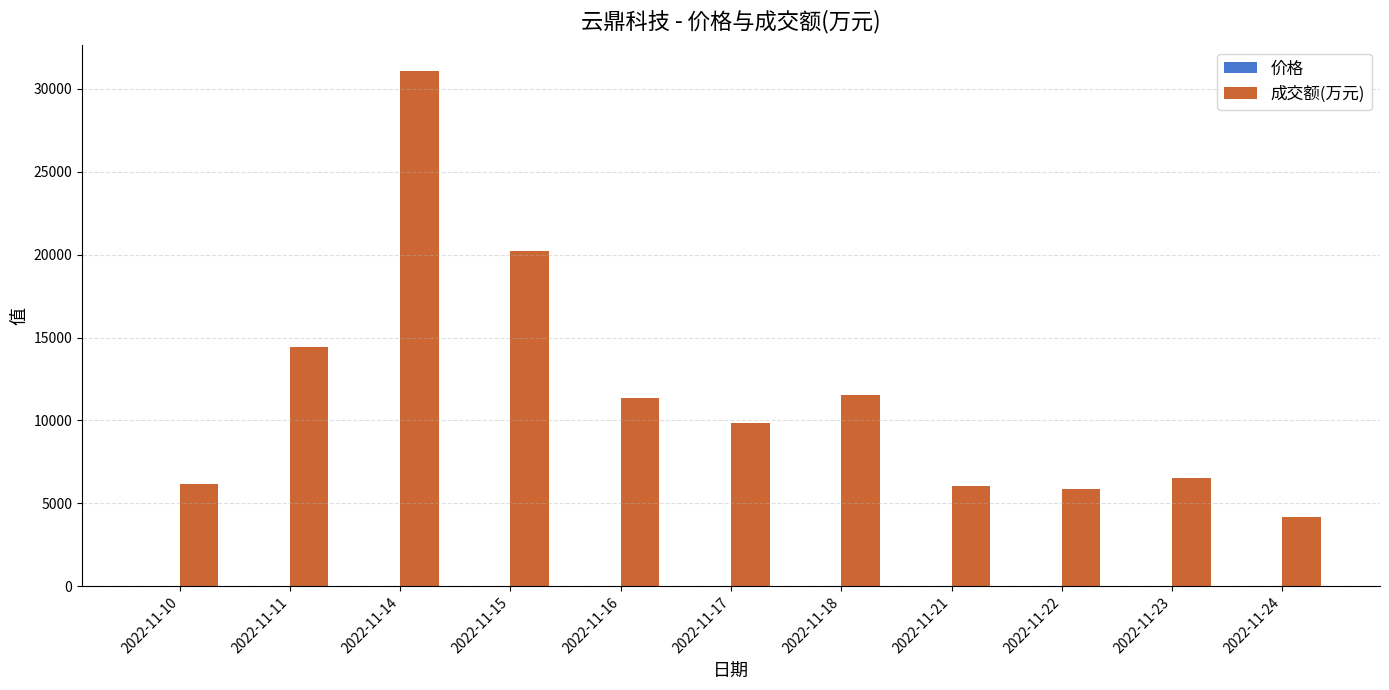

What is the sum of all 成交额(万元) values?

127211.0